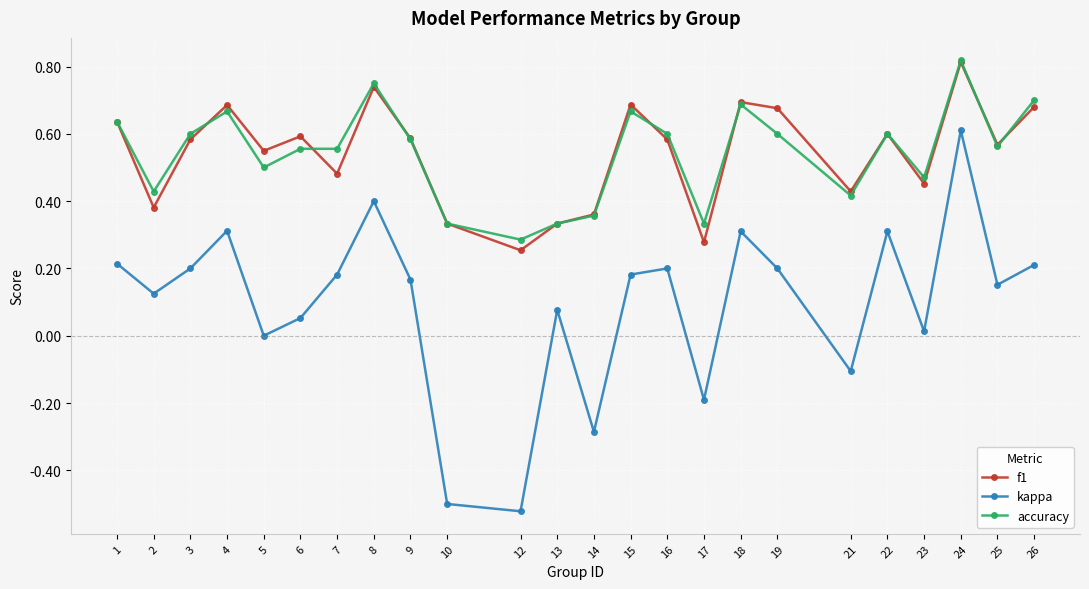

In f1, how many points are higher than both neighbors (excluding endpoints)?

7